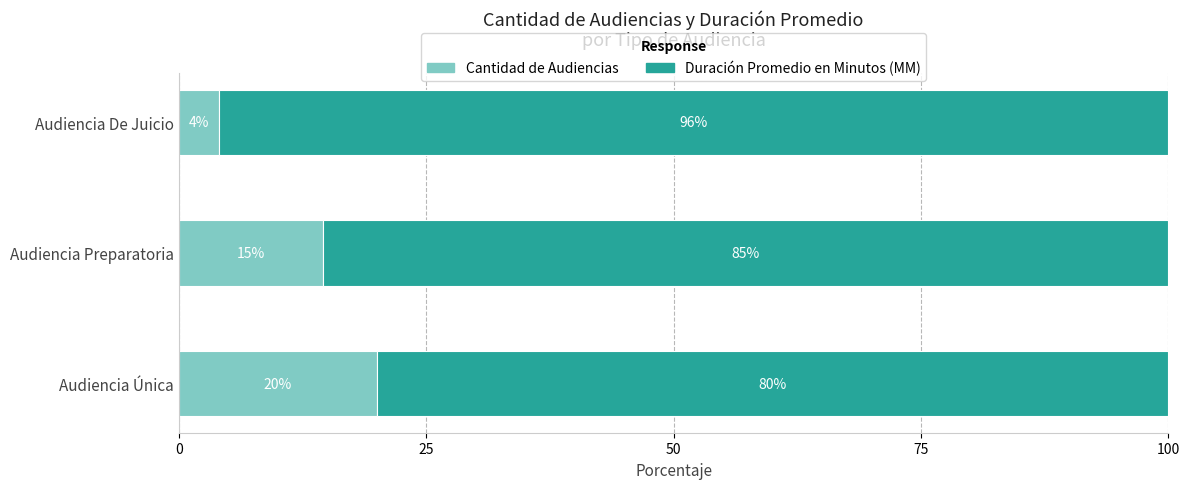

Is it true that Cantidad de Audiencias equals 14.5 at Audiencia Preparatoria?

True